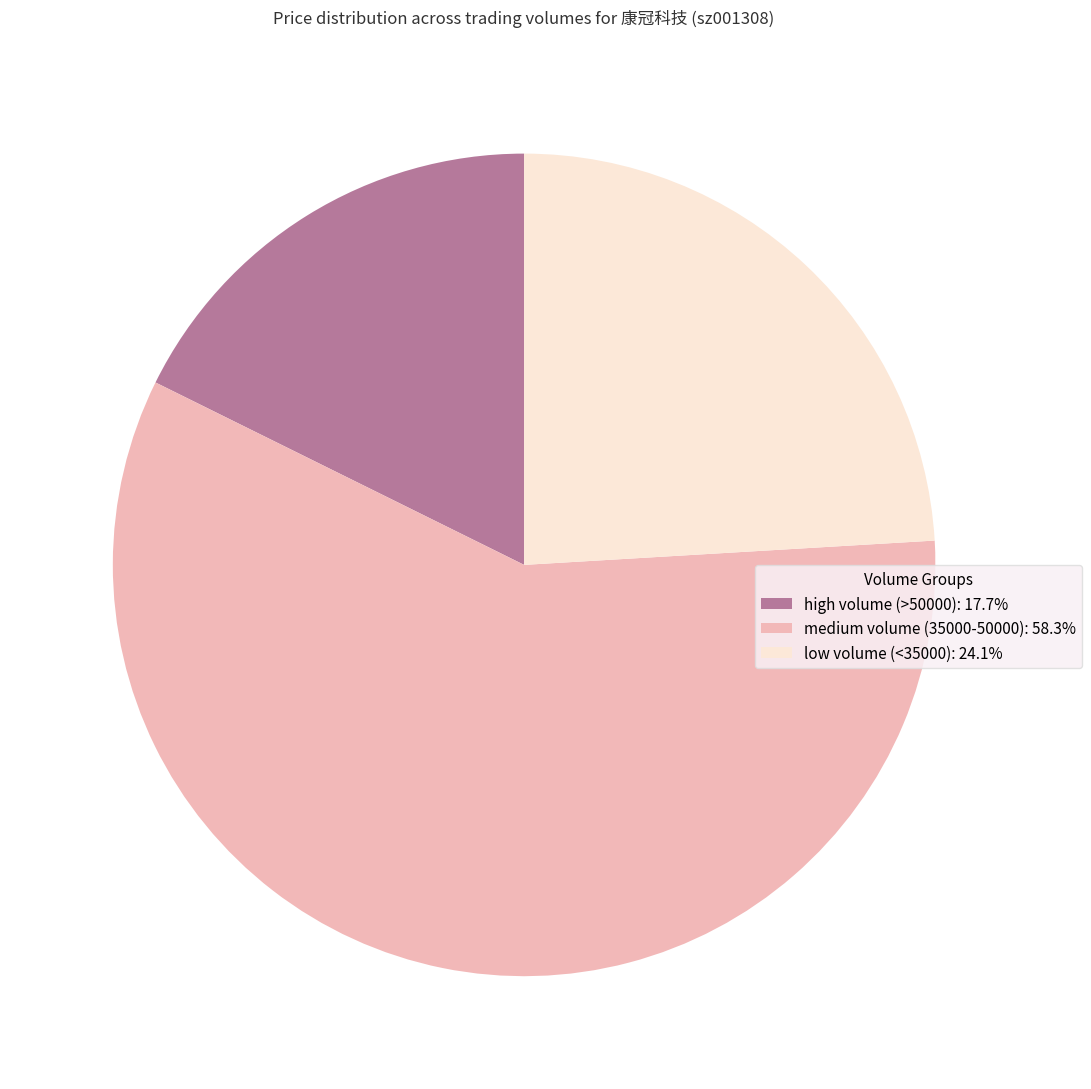

Count the number of slices in the pie.

3